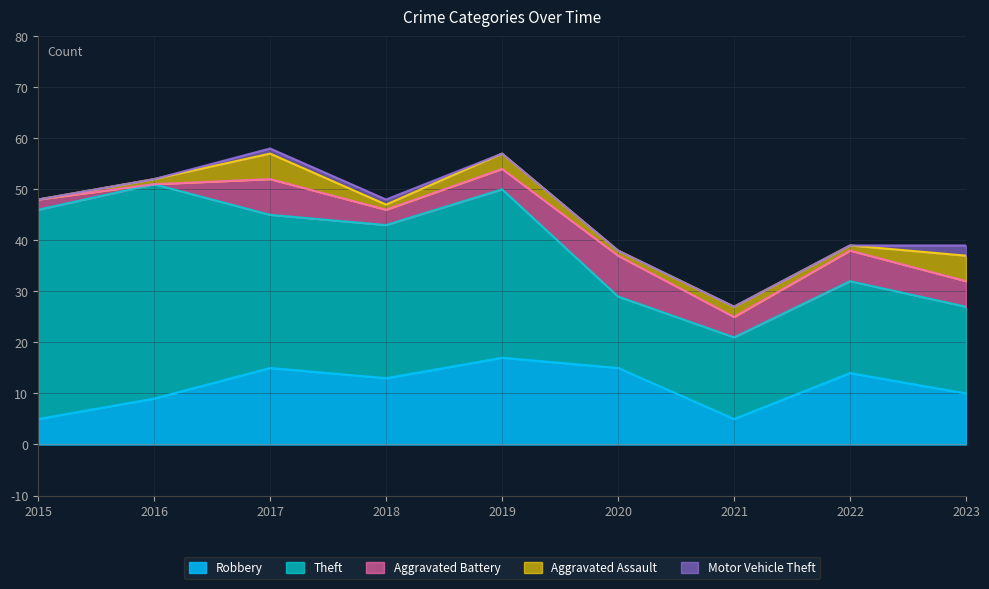

Which series changed the most between 2018 and 2021?

Theft